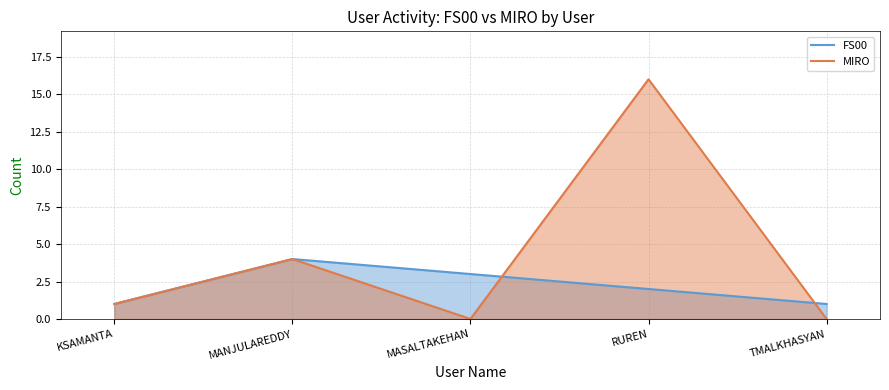

True or false: FS00 has more than 0 points higher than both neighbors.

True